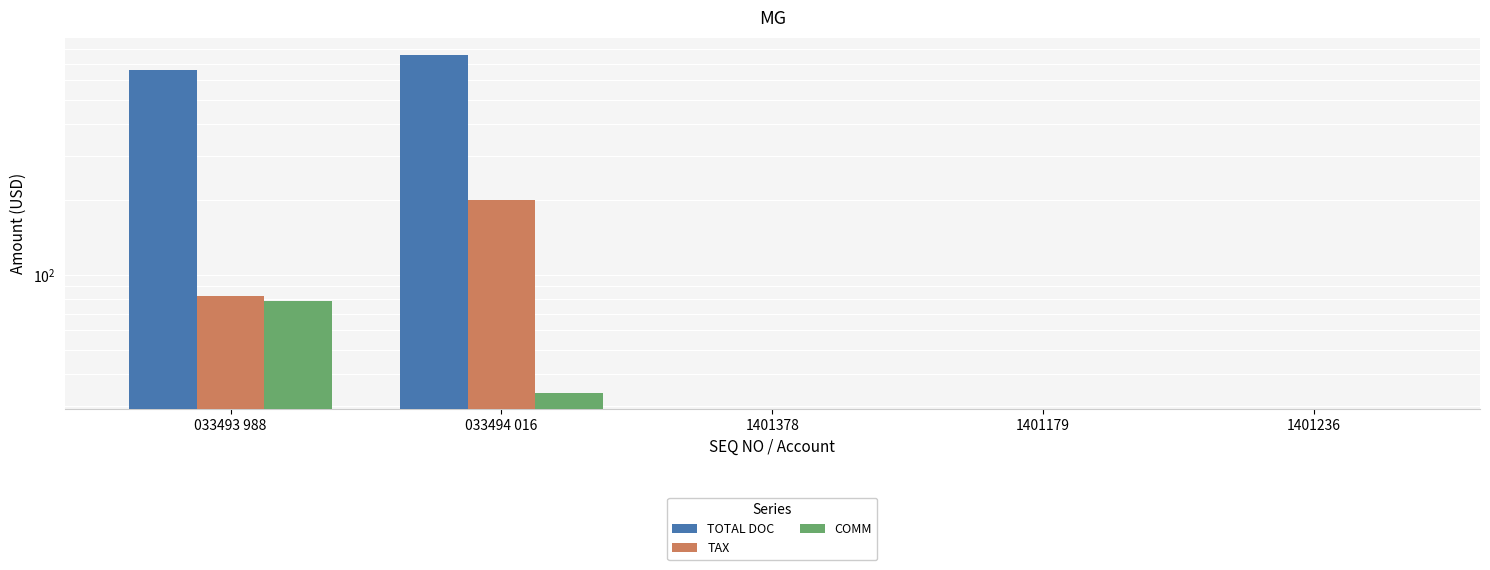

Is it true that TAX equals 200.2 at 033494 016?

True